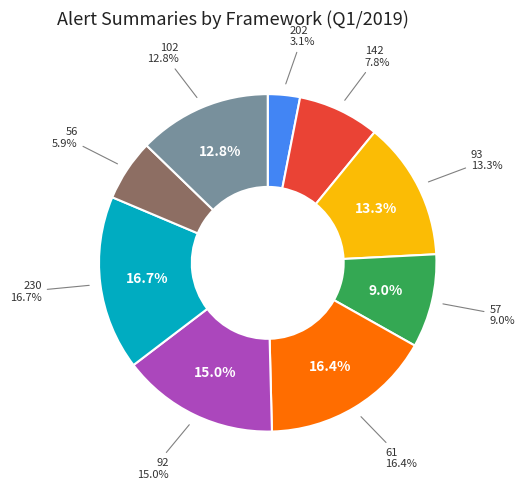

Is it true that 93 is 3% of the pie?

False